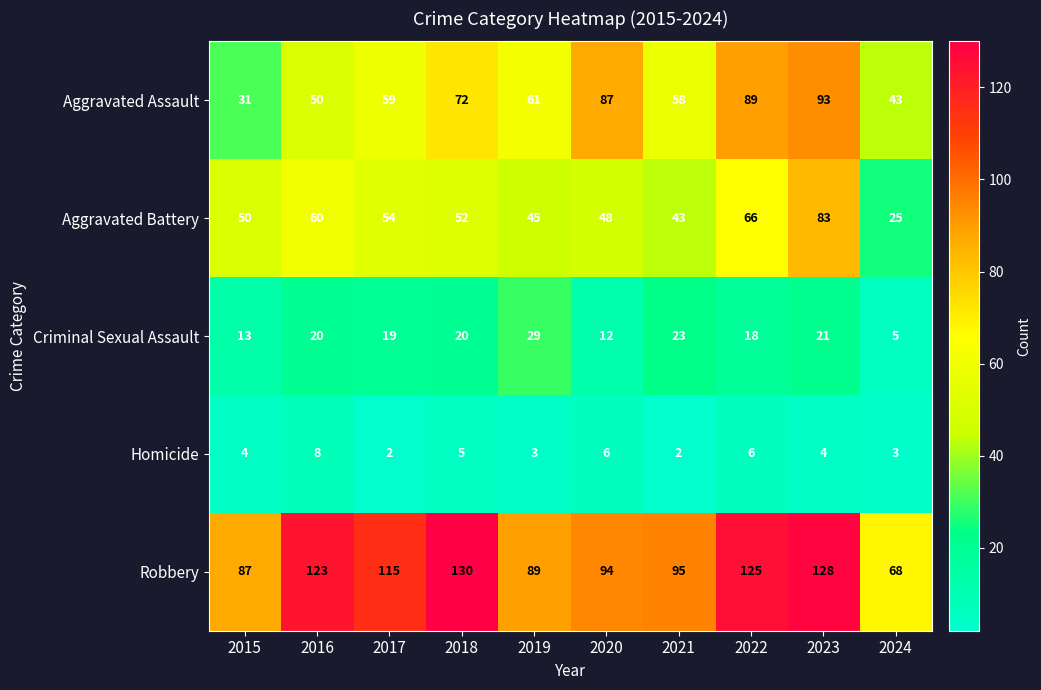

At which category is the sum across all series the highest?

2023